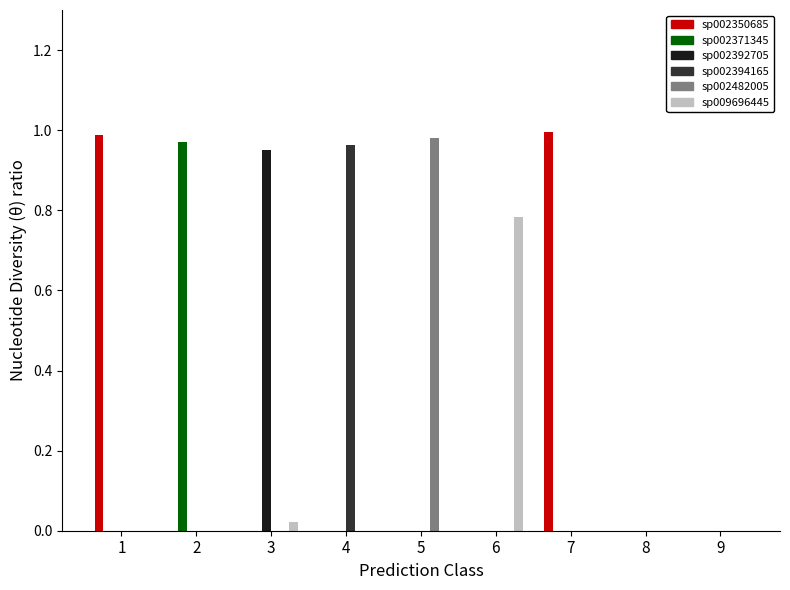

Does the chart contain stacked bars?

No